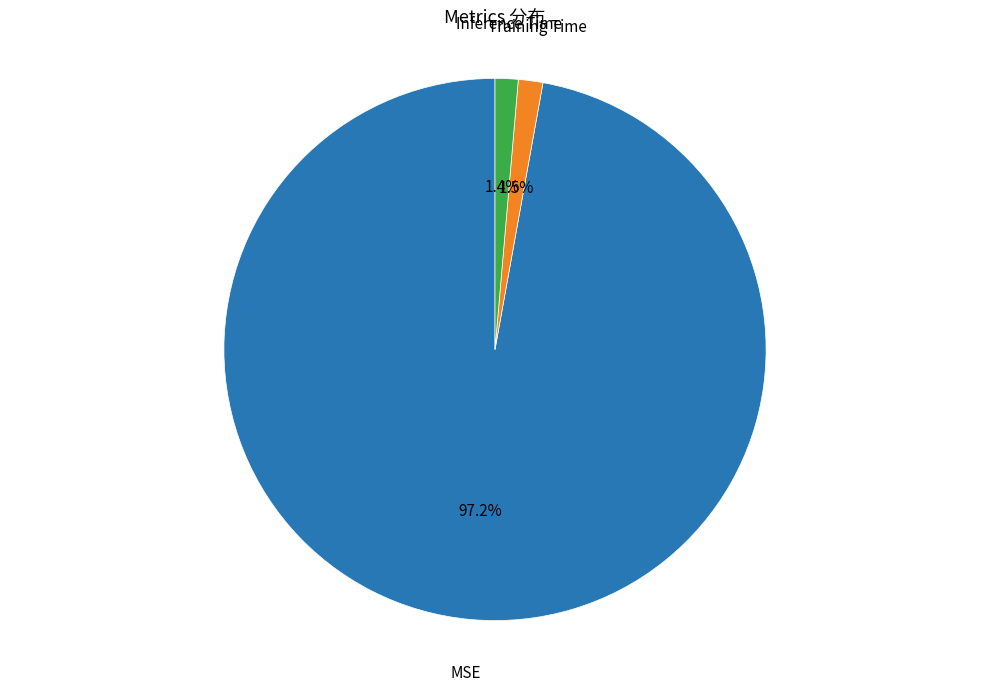

Does any single category account for the majority?

Yes